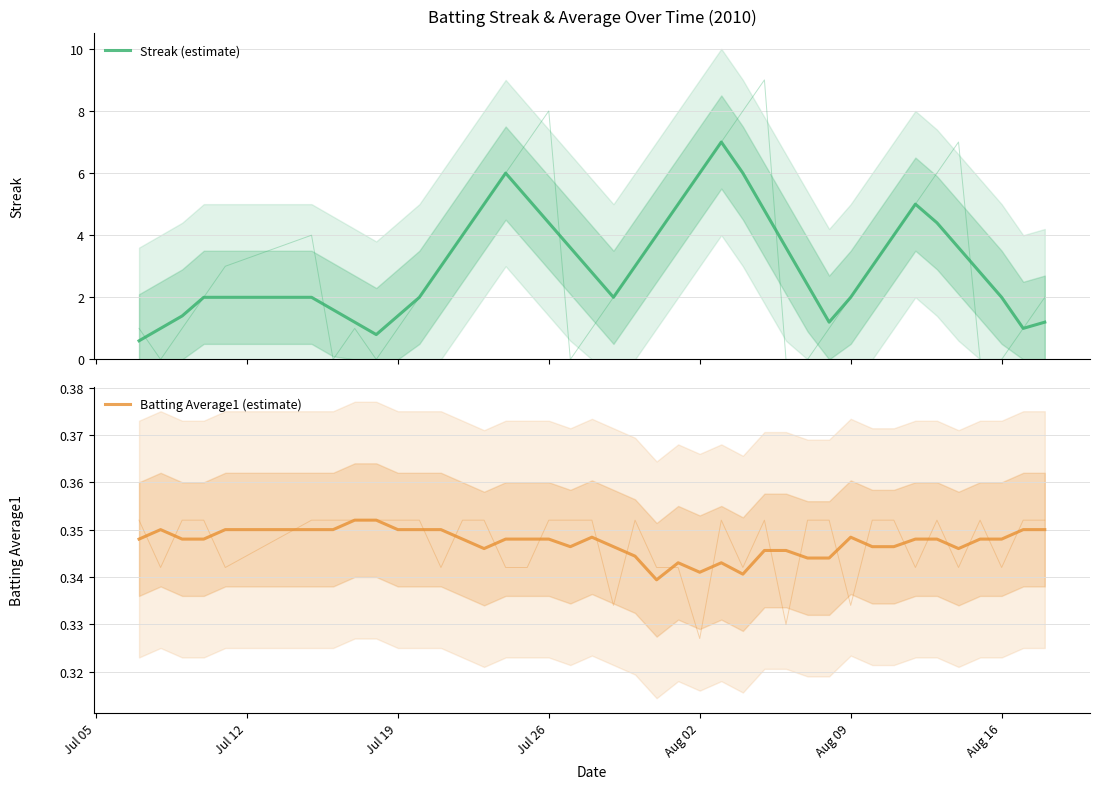

True or false: Batting Average1 (estimate) and Streak (estimate) cross at least once.

False